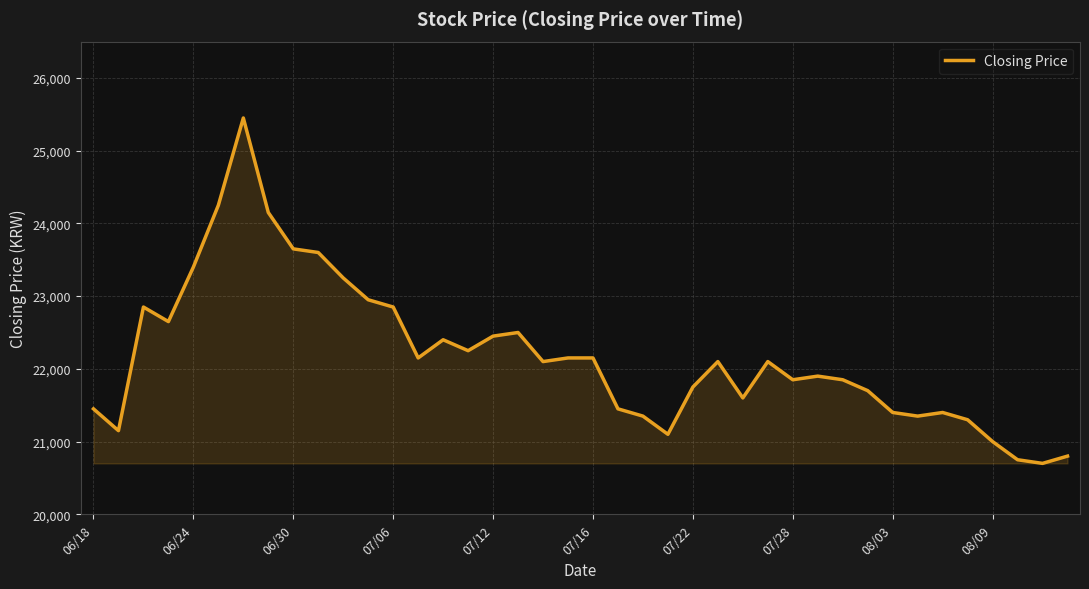

What is the smallest value displayed?

20700